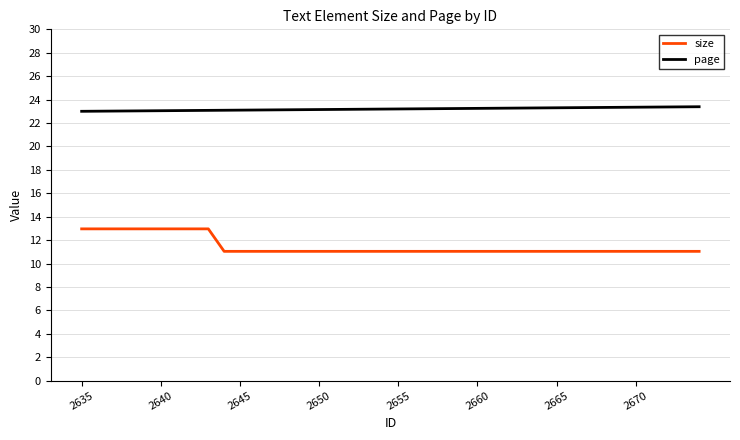

Which series has the largest total across all categories?

page